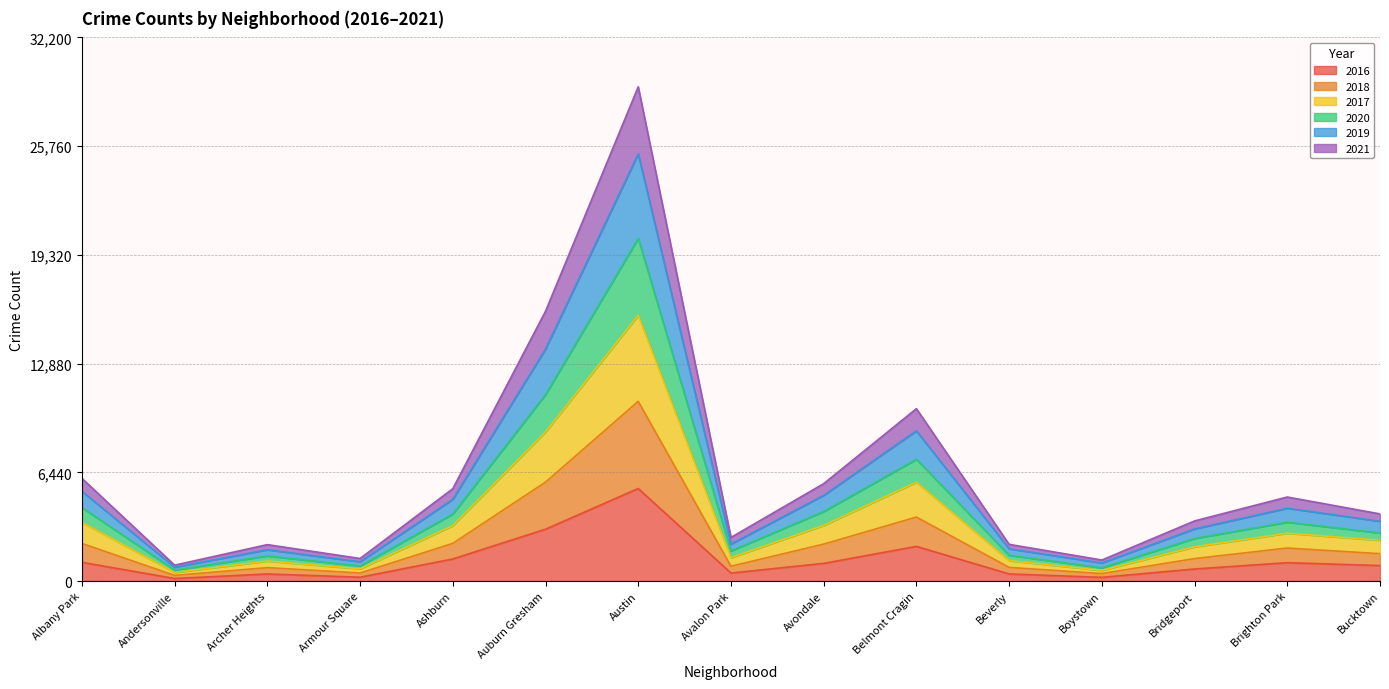

What is the total value across all series at Avondale?

5768